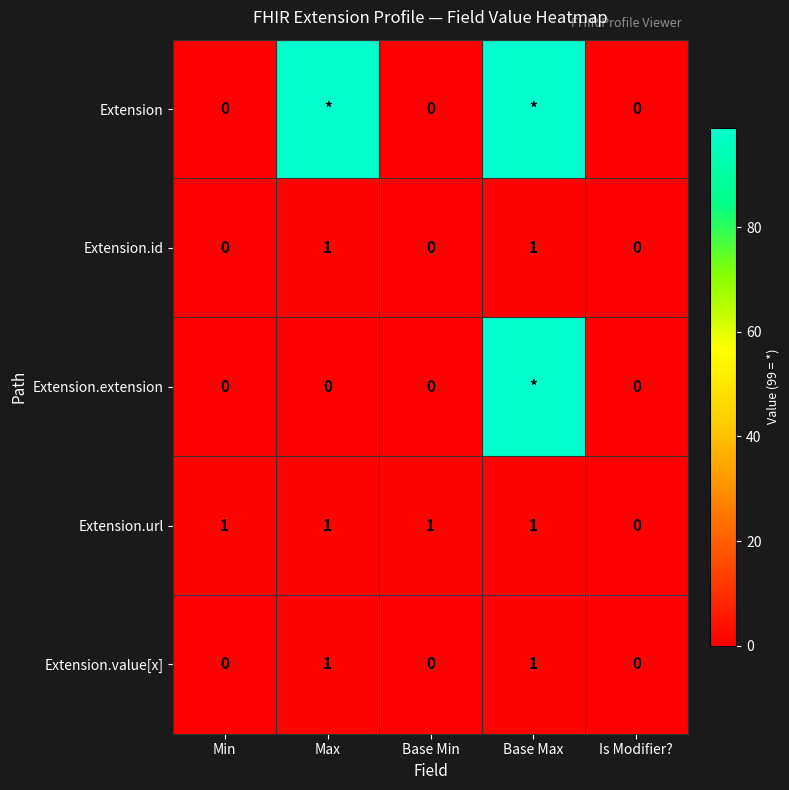

At how many categories does at least one series exceed 0?

4